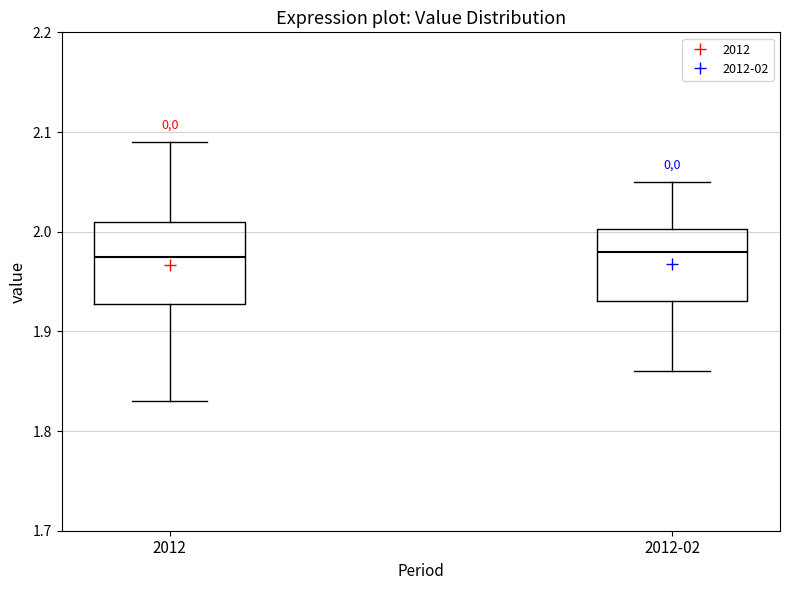

Where does the lower whisker of the box for 2012 end on the y-axis? The values are not printed on the chart, so give them approximately, as read against the axis.

1.83